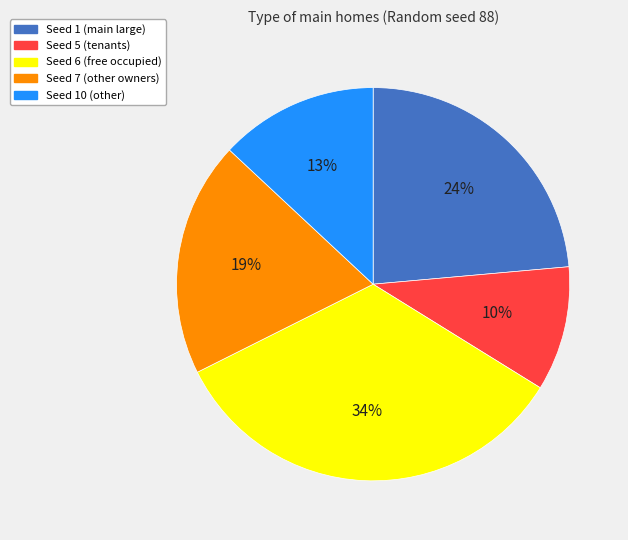

Is there any slice that represents more than half of the pie?

No